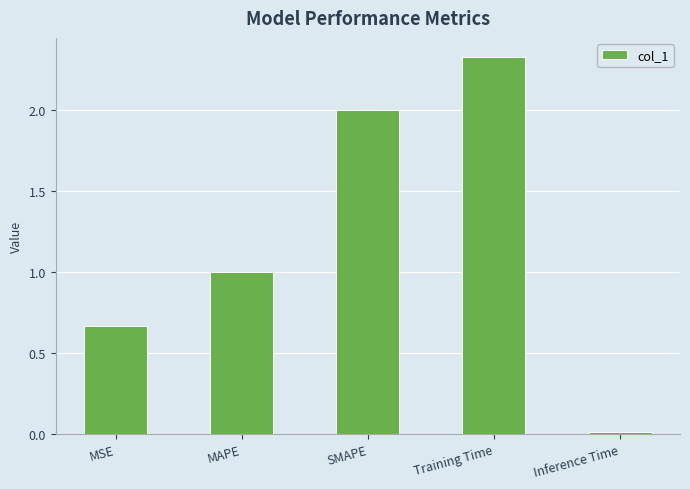

What is the difference between the maximum and second lowest values?

1.7